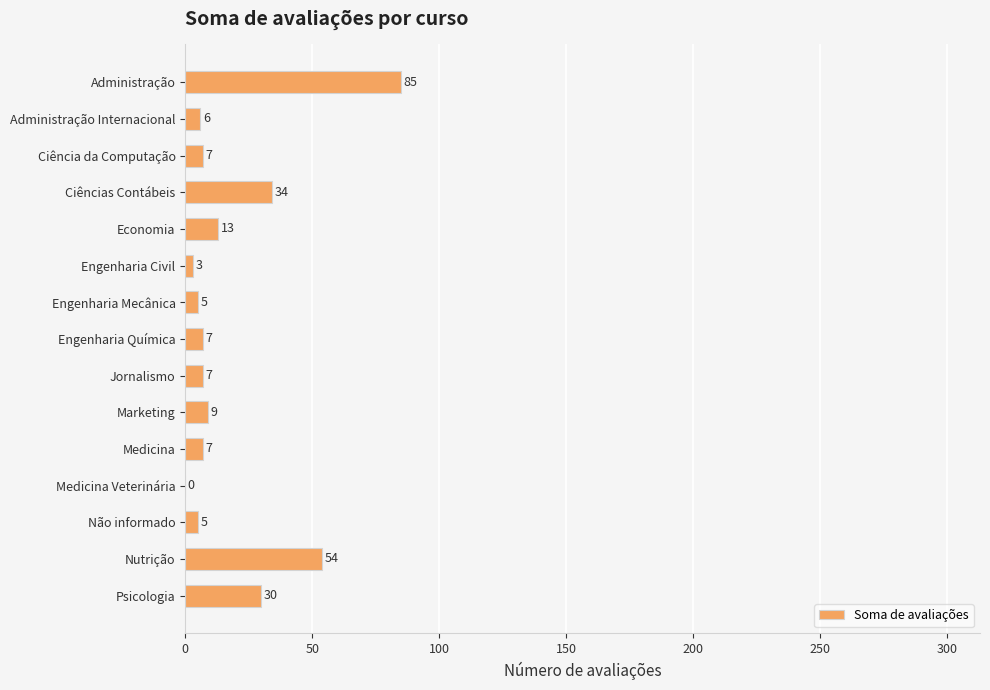

What is the sum of all values?

272